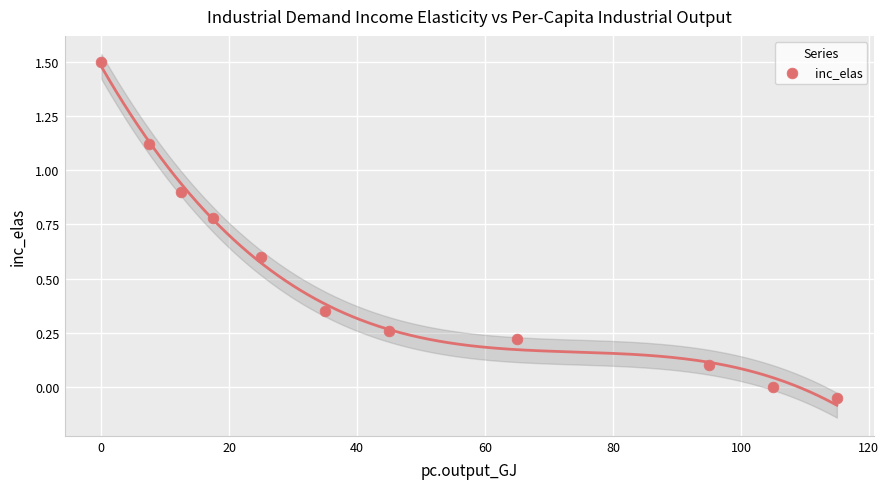

What is the average Y value?

0.5